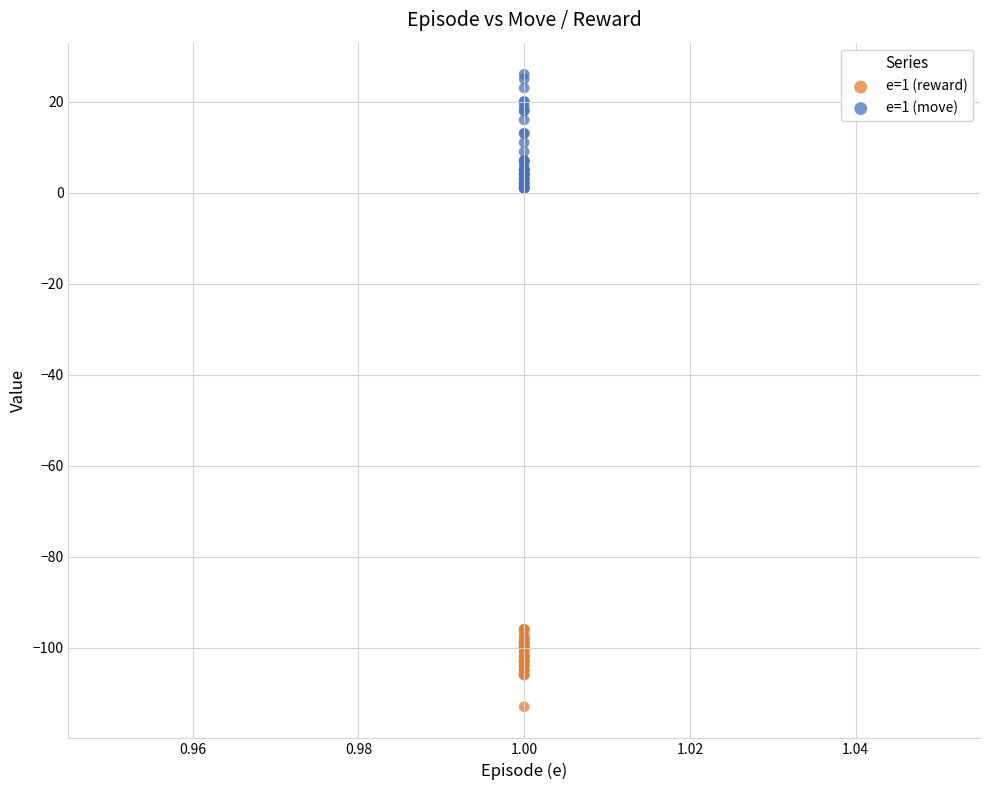

Which series has the widest spread of Y values?

e=1 (move)